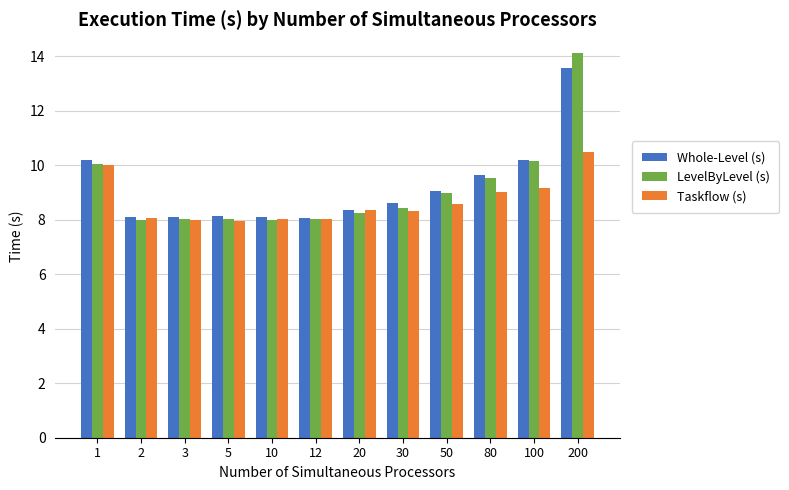

How many categories are shown in the chart?

12